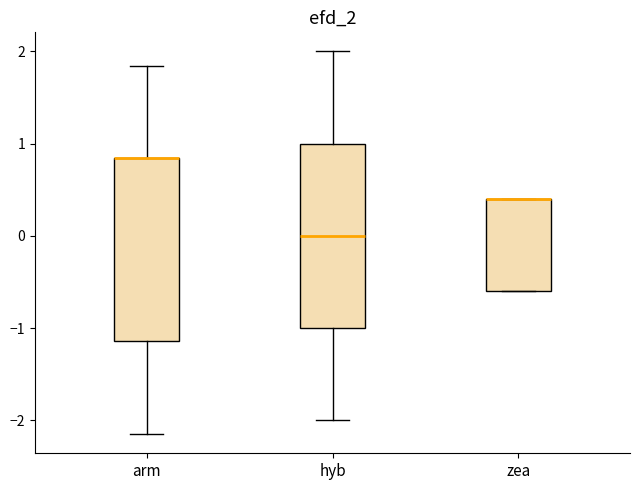

Reading left to right, read every box against the y-axis: the position of its median line, the range the box covers, and the ends of its whiskers. The values are not printed on the chart, so give them approximately, as read against the axis.

arm: median 0.8 (drawn on the box's upper edge), box -1.1 to 0.8, whiskers -2.2 to 1.8
hyb: median 0.0, box -1.0 to 1.0, whiskers -2.0 to 2.0
zea: median 0.4 (drawn on the box's upper edge), box -0.6 to 0.4, whiskers -0.6 to 0.4